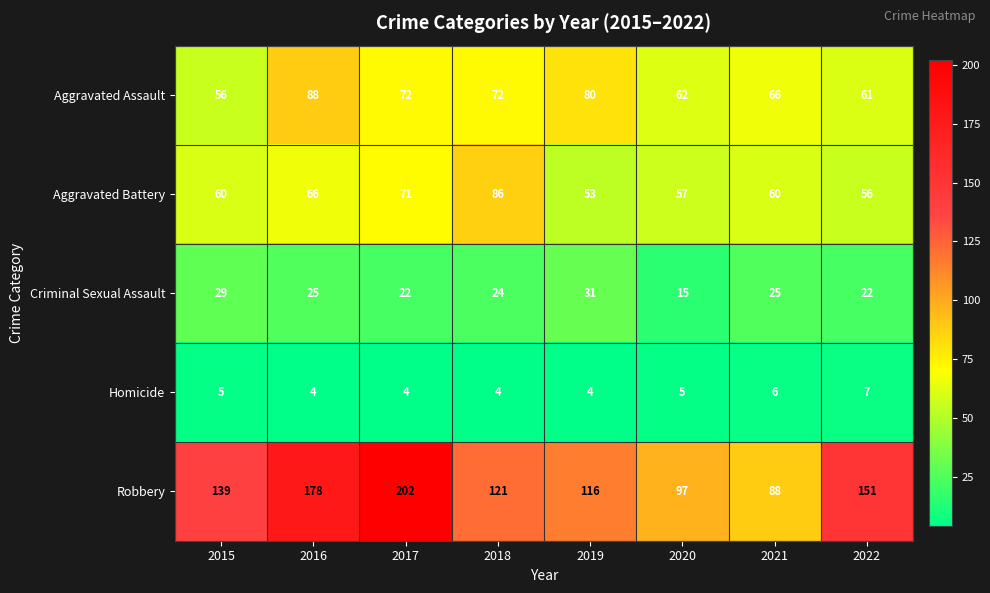

What is the difference between the Aggravated Battery values at 2019 and 2015?

7